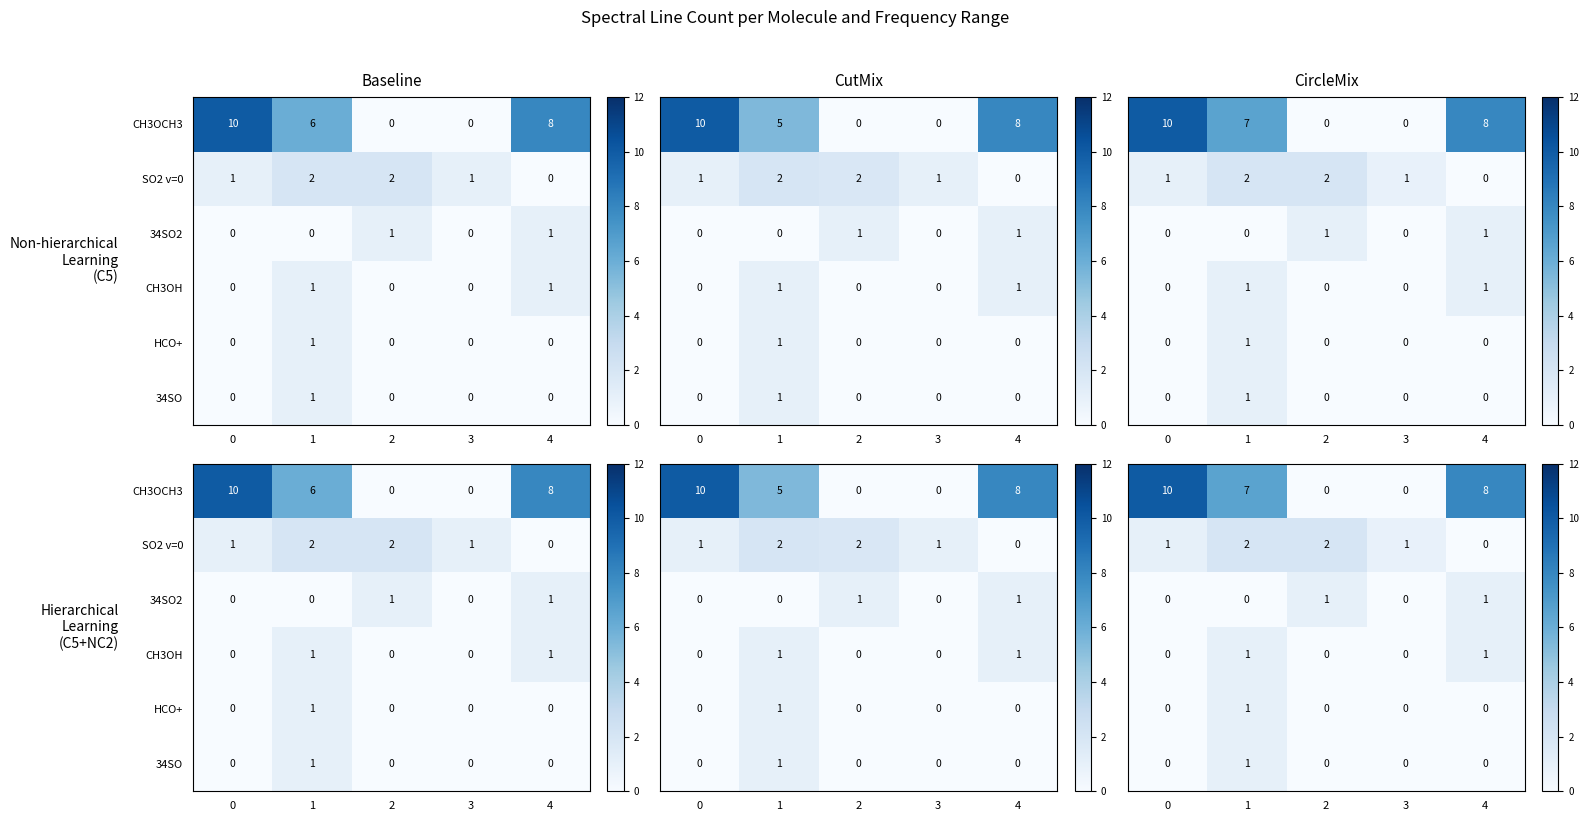

The value of CH3OH at 2 is -0.5. True or false?

False